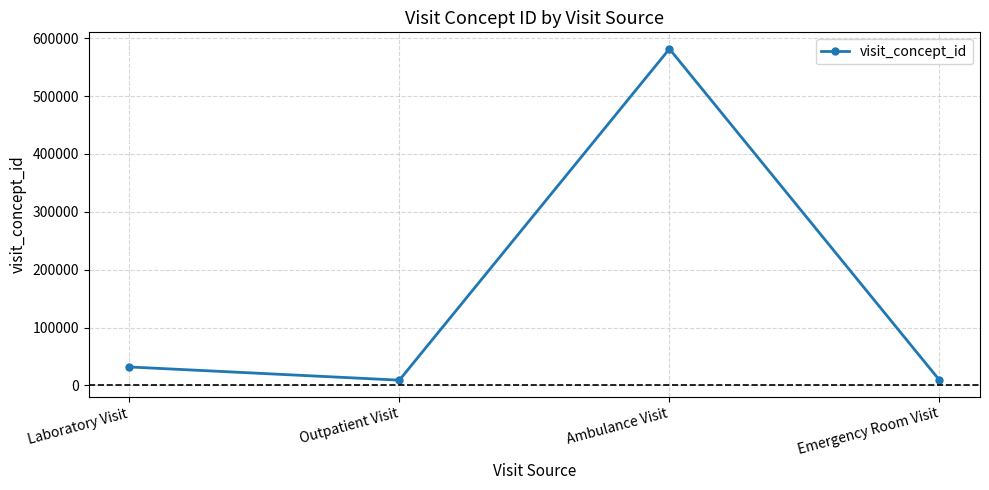

Does the chart display data point markers on the line(s)?

Yes